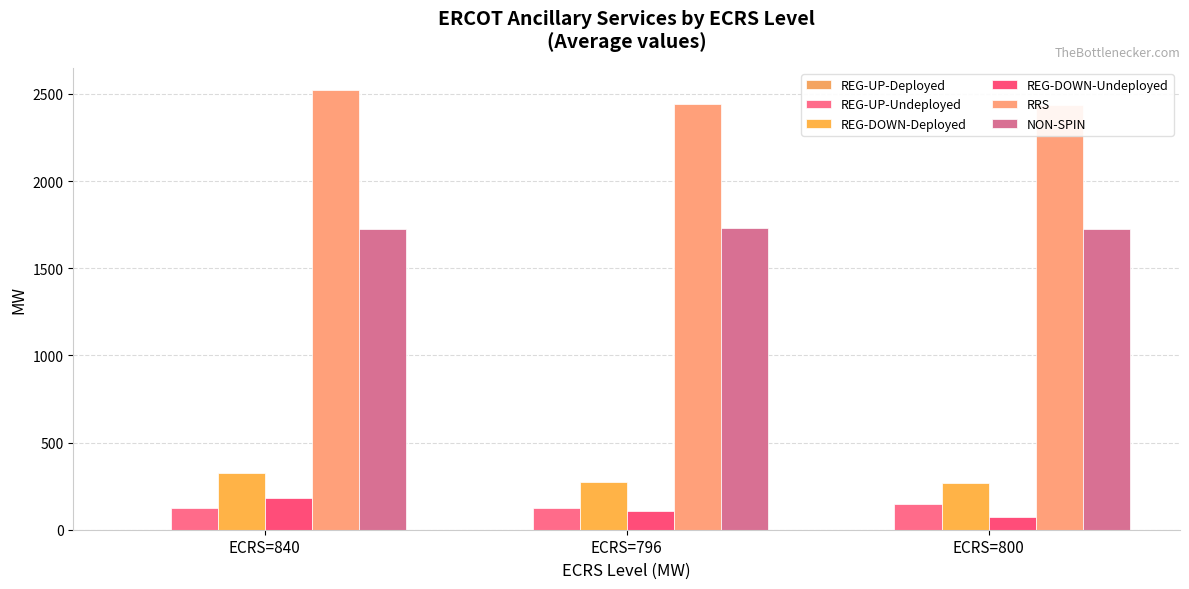

What position from the left is ECRS=800?

3